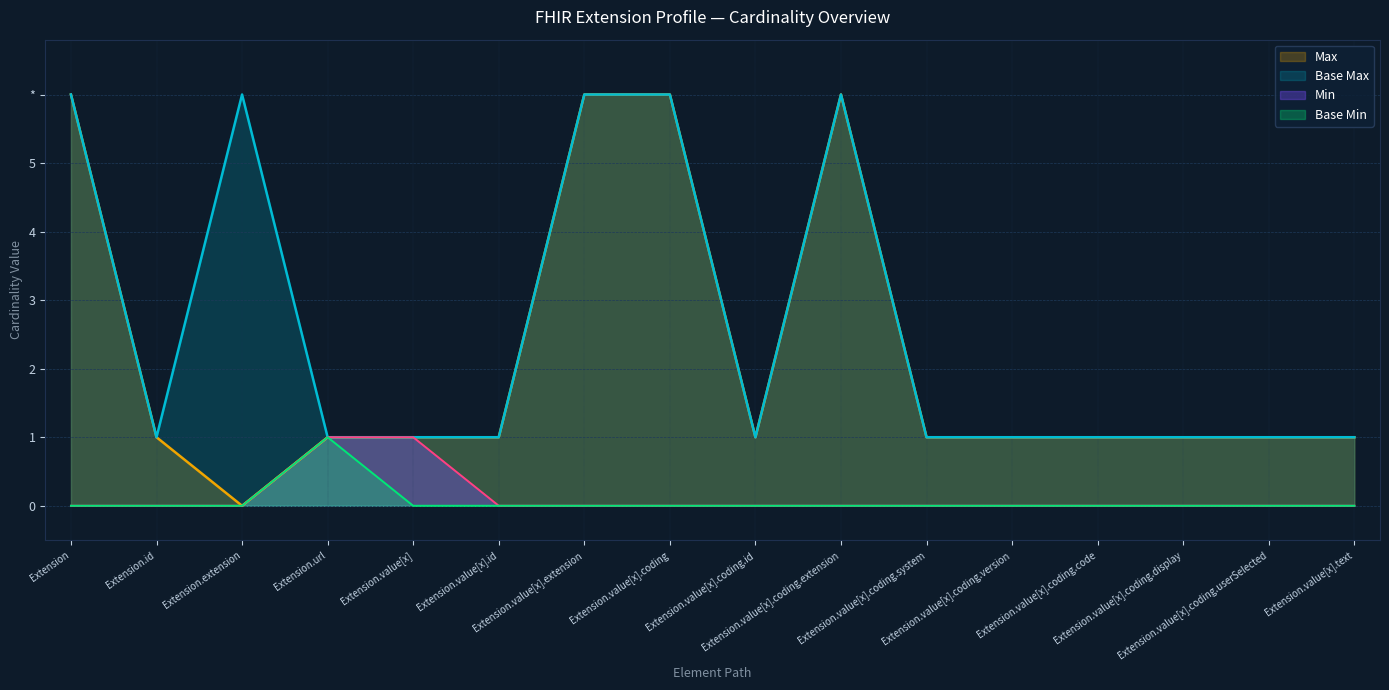

At which category is the sum across all series the highest?

Extension